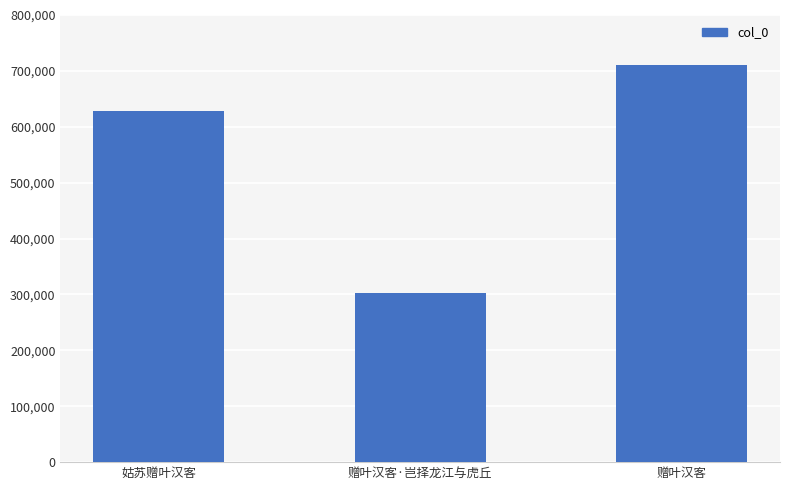

How many data points does each series have?

3